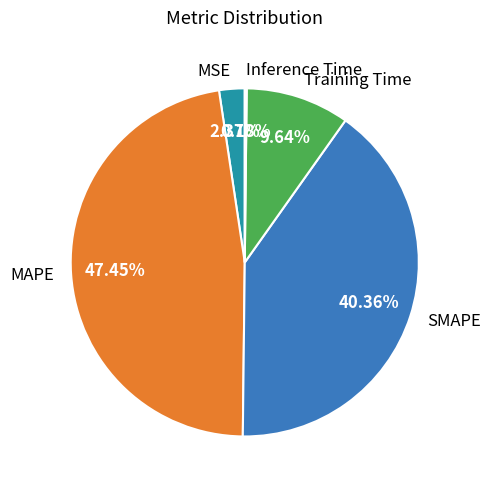

Which has a higher value, MAPE or MSE?

MAPE